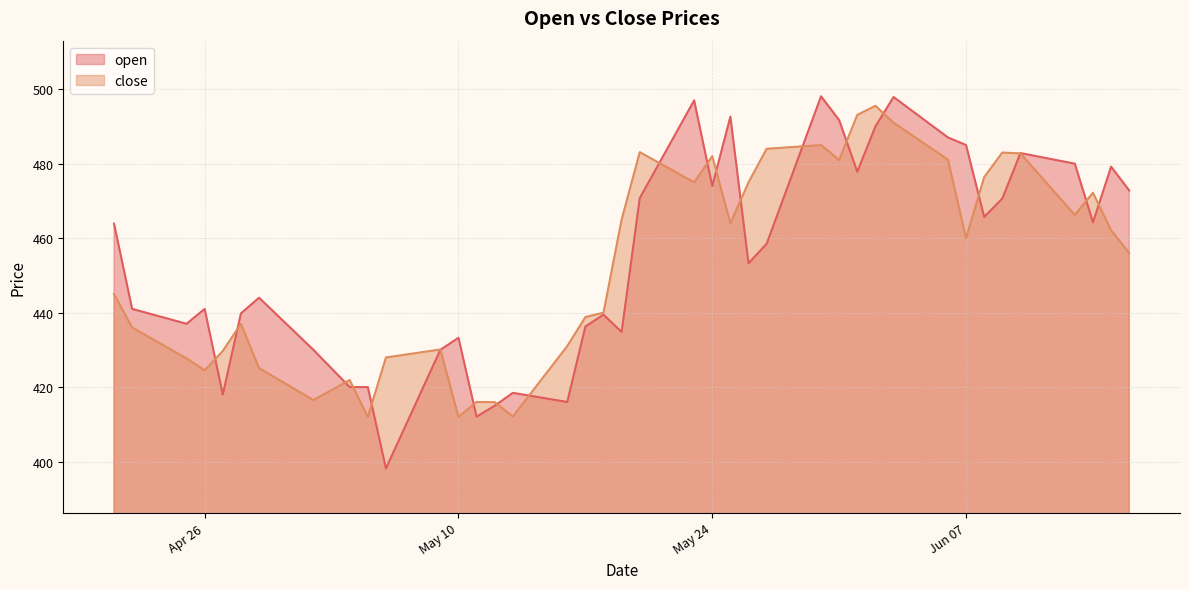

Between 2022-04-25 and 2022-04-27, which series saw the biggest shift?

open